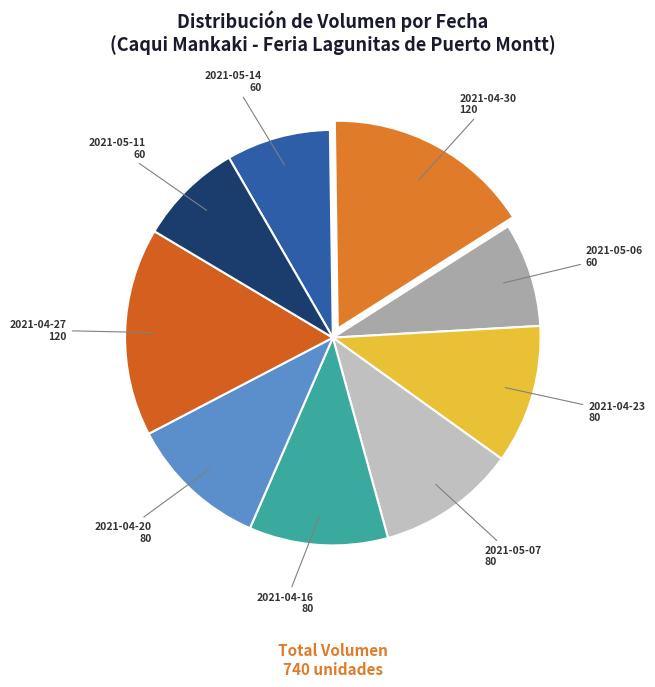

Rank the categories by value from highest to lowest.

2021-04-30, 2021-04-27, 2021-04-23, 2021-05-07, 2021-04-16, 2021-04-20, 2021-05-14, 2021-05-06, 2021-05-11